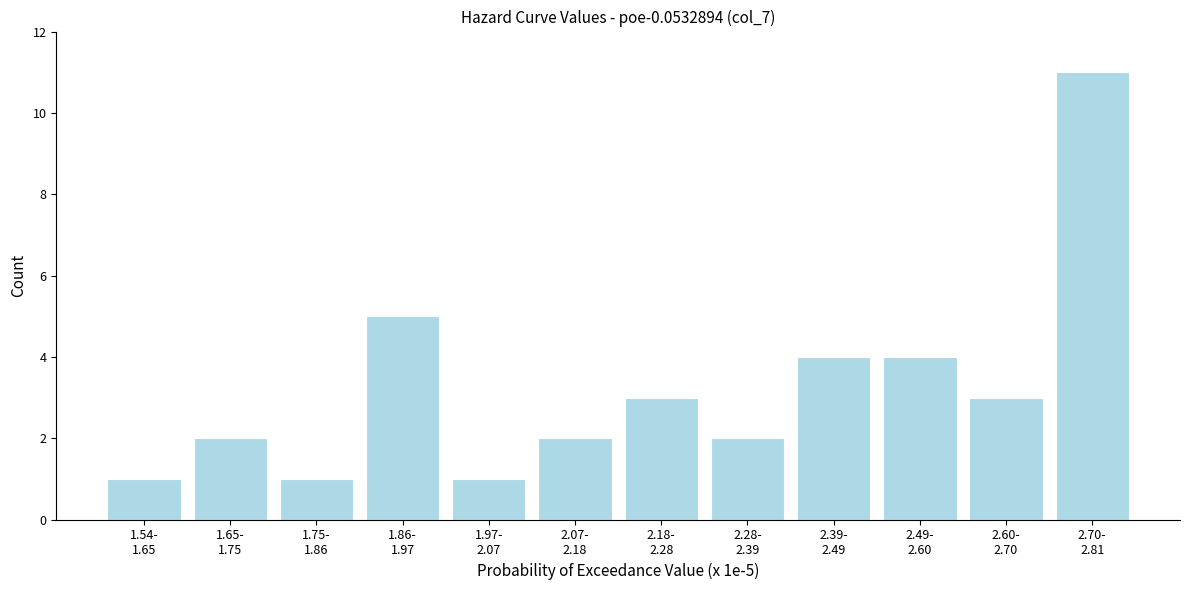

Reading left to right, extract all data points from this chart.

1	2	1	5	1	2	3	2	4	4	3	11